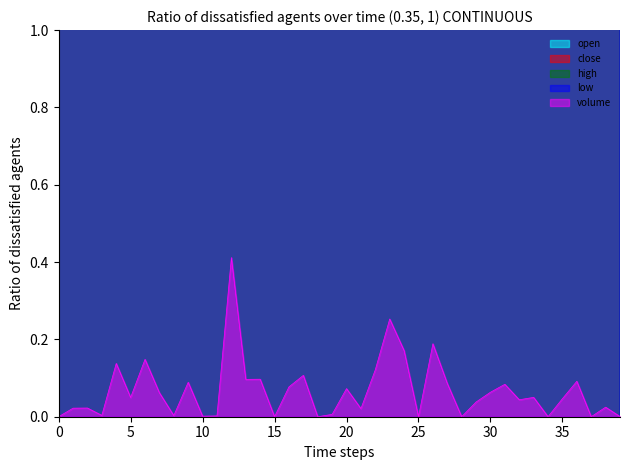

True or false: volume and close cross at least once.

False